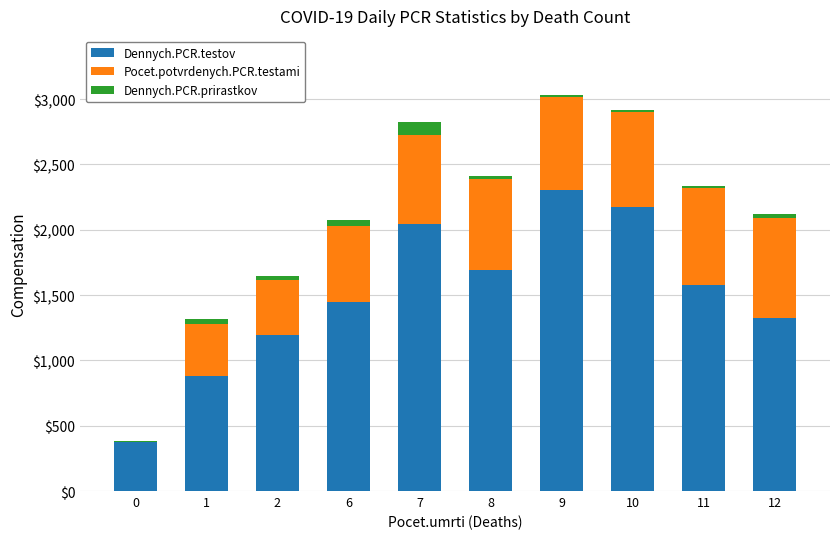

Reading right to left, list the values for the Dennych.PCR.testov series.

12=1324	11=1580	10=2174	9=2301	8=1690	7=2042	6=1448	2=1191	1=877	0=378